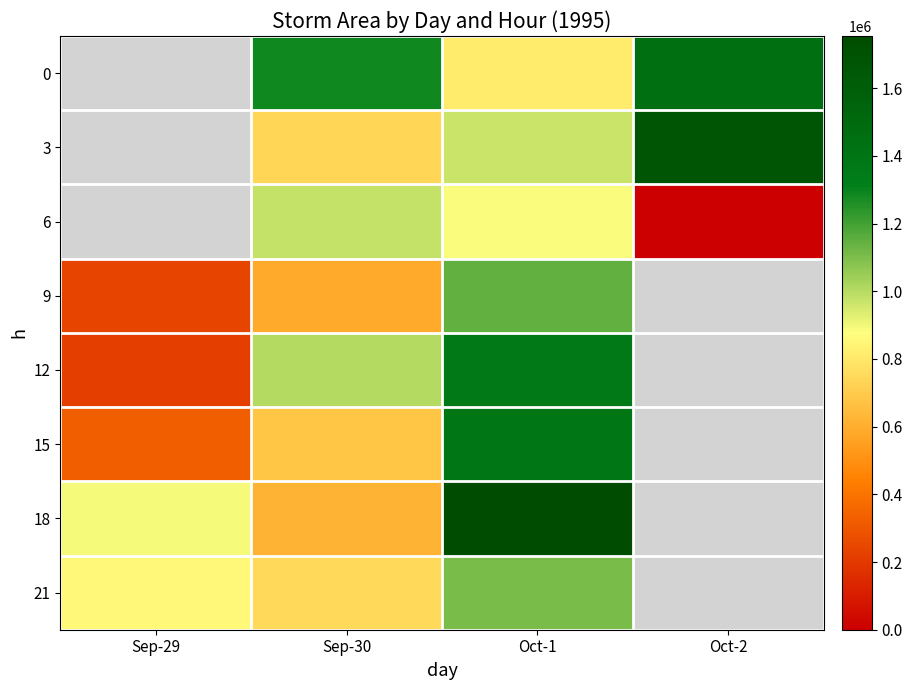

At Oct-1, list the series in order from largest to smallest.

18, 15, 12, 9, 21, 3, 6, 0